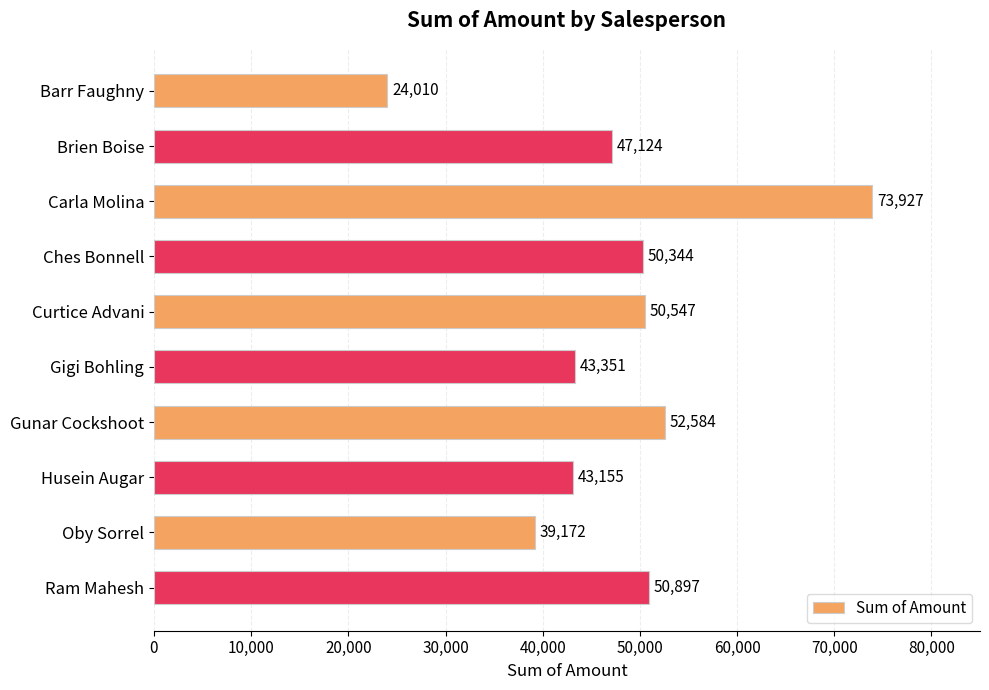

Reading top to bottom, what are all the values shown in this chart?

Barr Faughny=24010	Brien Boise=47124	Carla Molina=73927	Ches Bonnell=50344	Curtice Advani=50547	Gigi Bohling=43351	Gunar Cockshoot=52584	Husein Augar=43155	Oby Sorrel=39172	Ram Mahesh=50897